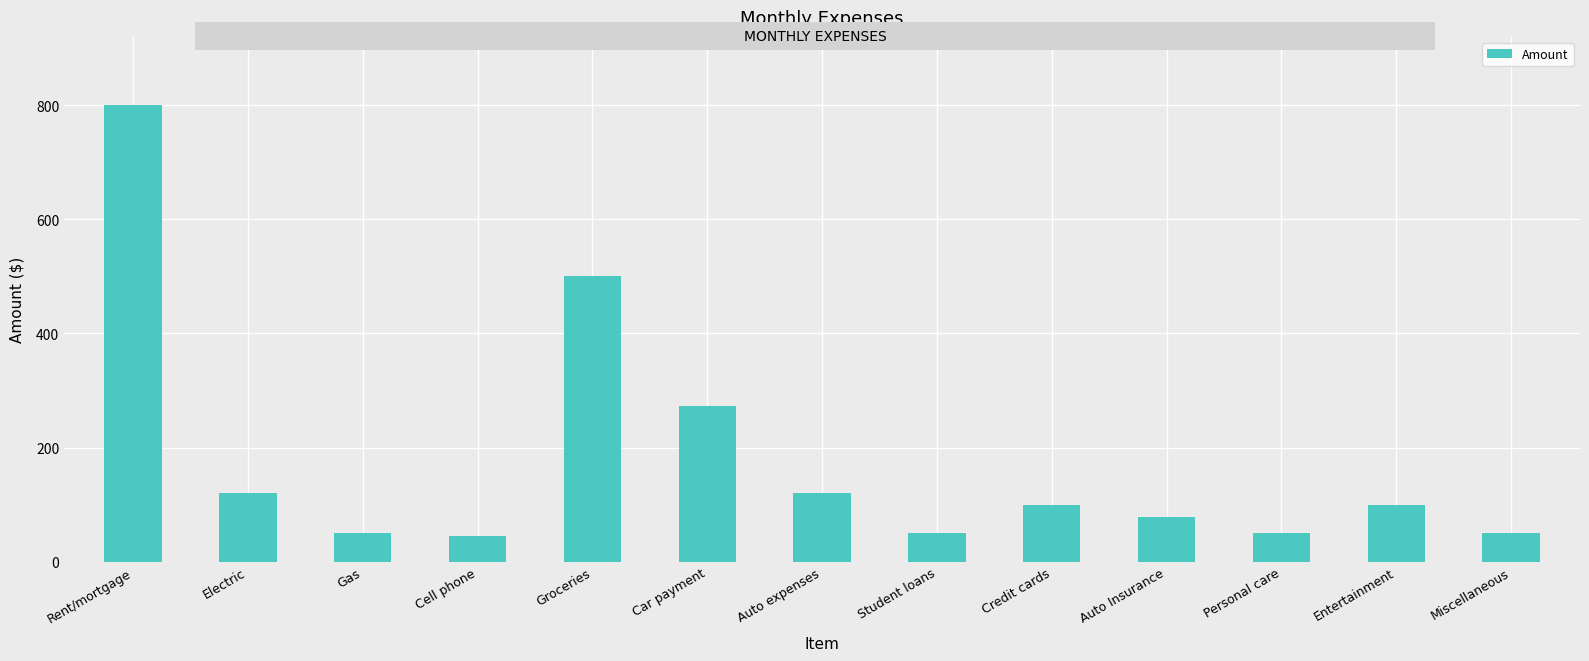

Reading left to right, transcribe all the data shown in this chart.

800	120	50	45	500	273	120	50	100	78	50	100	50